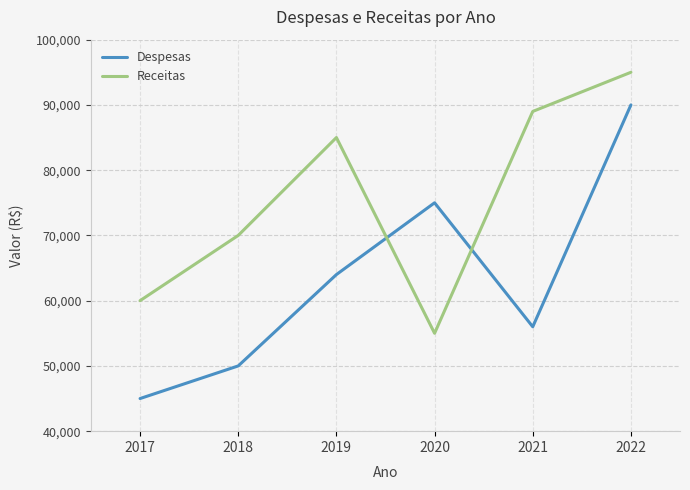

Reading left to right, extract all data points from this chart.

Despesas: 45000	50000	64000	75000	56000	90000
Receitas: 60000	70000	85000	55000	89000	95000